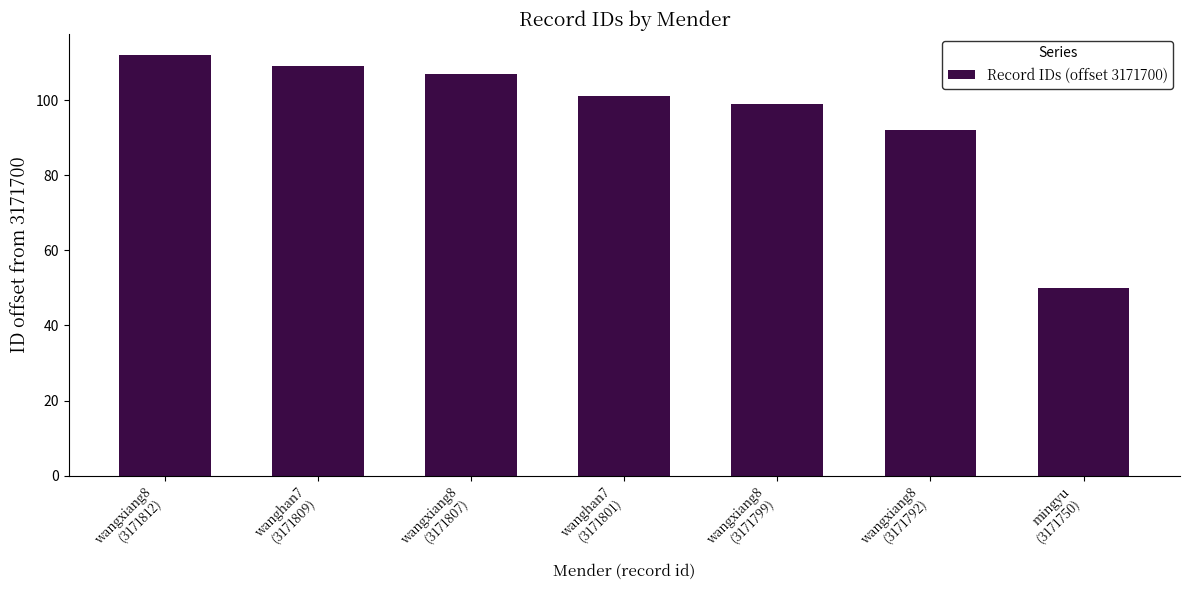

Reading left to right, transcribe all the data shown in this chart.

112	109	107	101	99	92	50